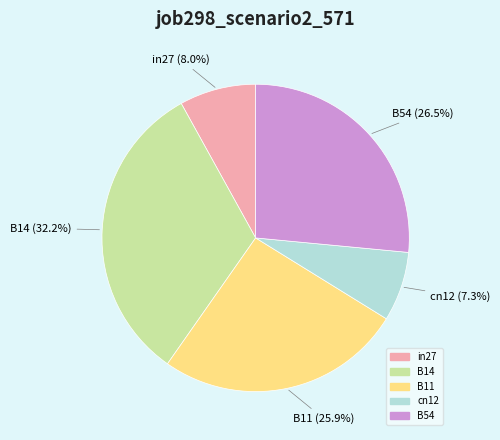

Does B54 represent more than half of the total?

No